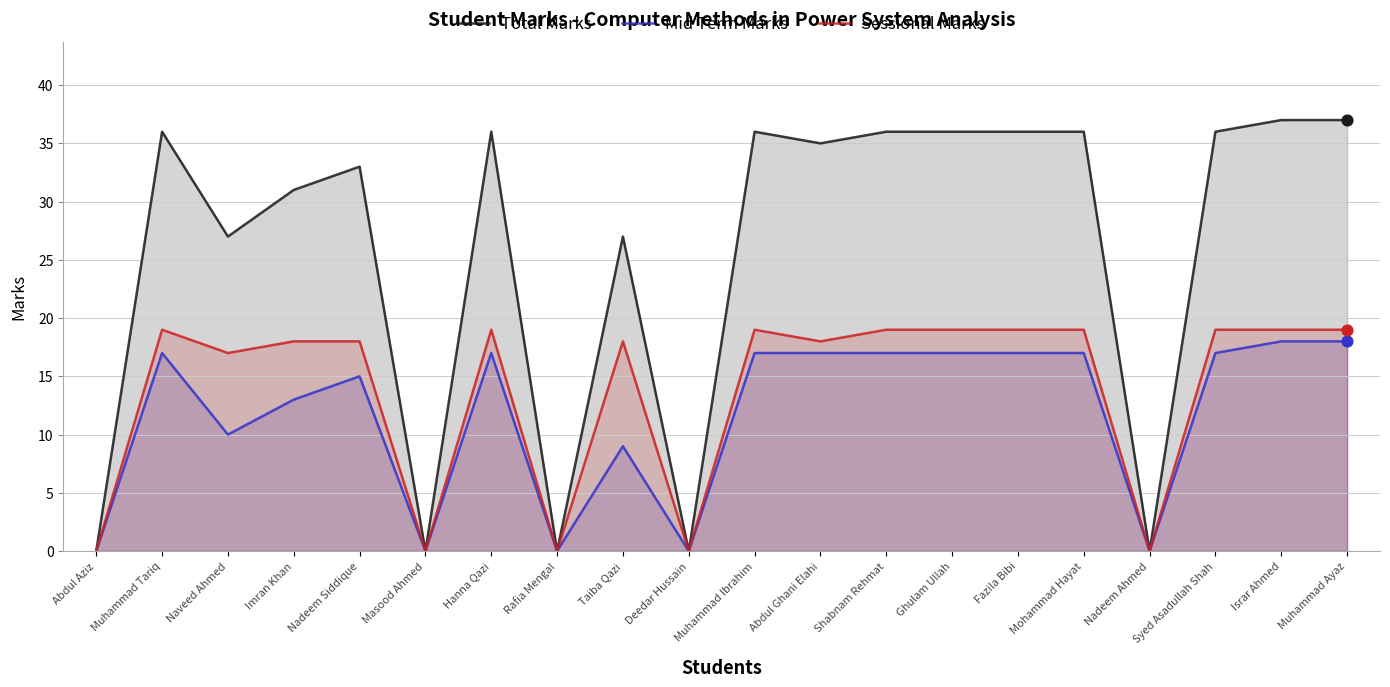

What is the total value across all series at Fazila Bibi?

72